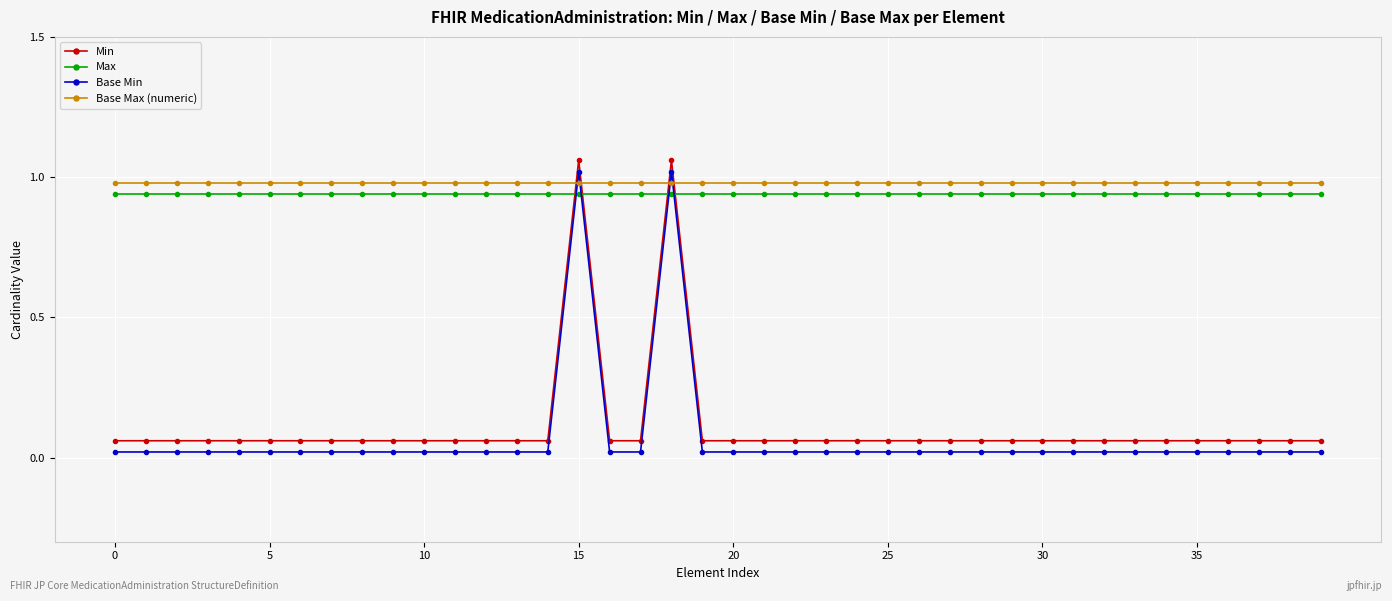

At how many categories does at least one series exceed 0?

40